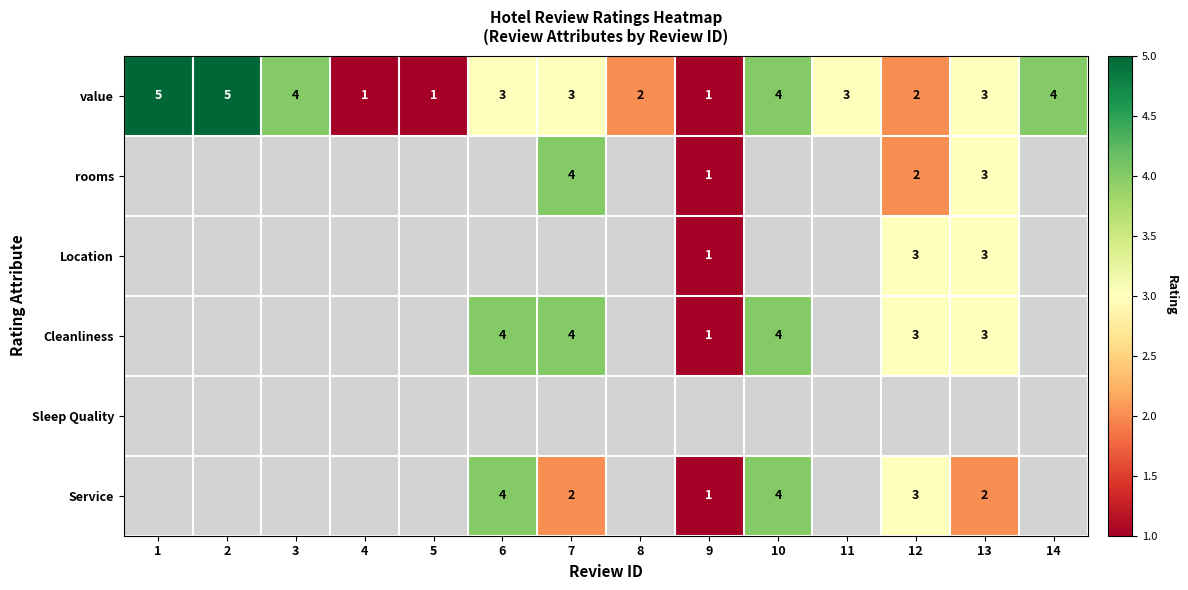

Where does the value series first go above 3?

1